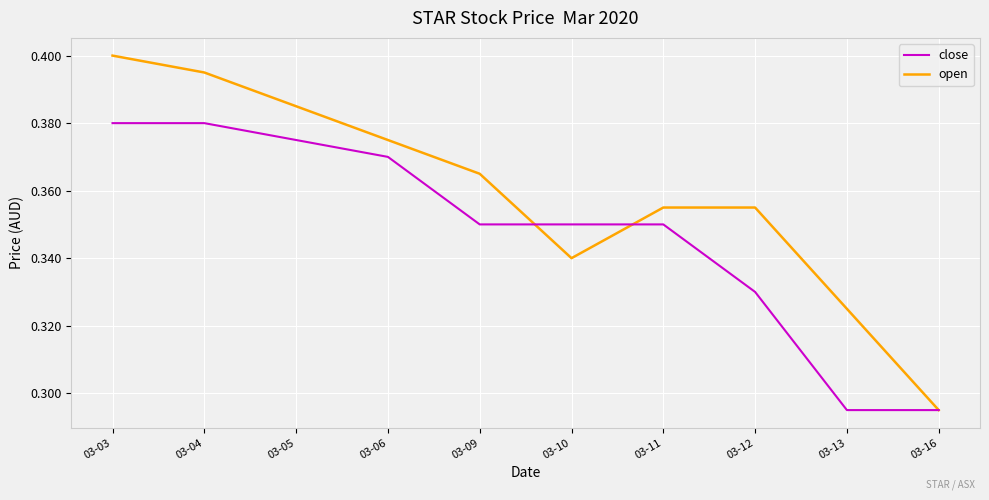

What is the difference between the maximum and second lowest values in the close series?

0.1